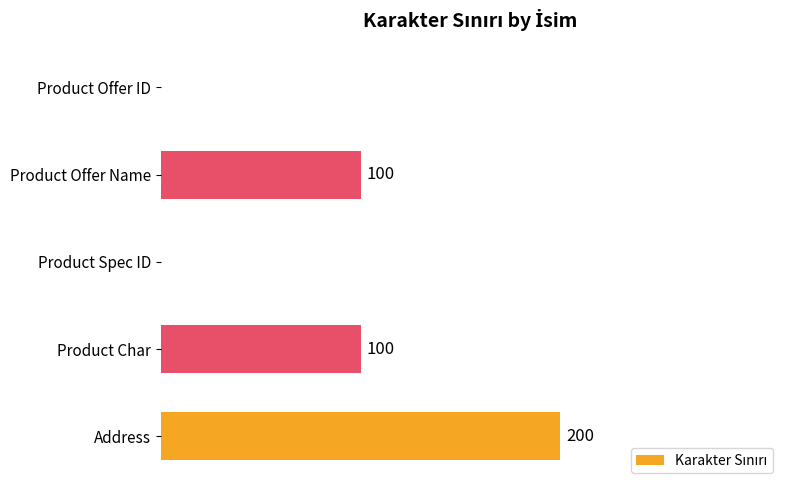

At which category does the chart reach its peak across all series?

Address